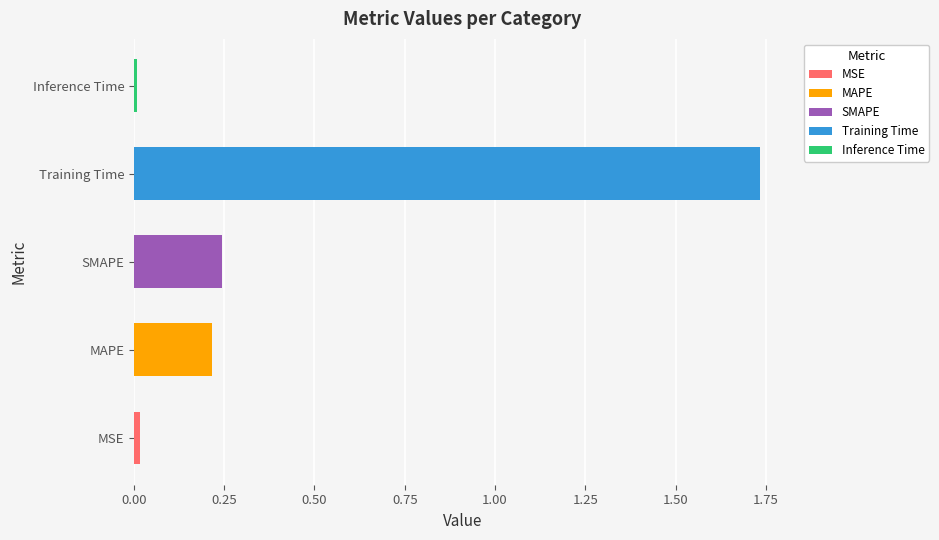

What is the greatest value displayed?

1.7